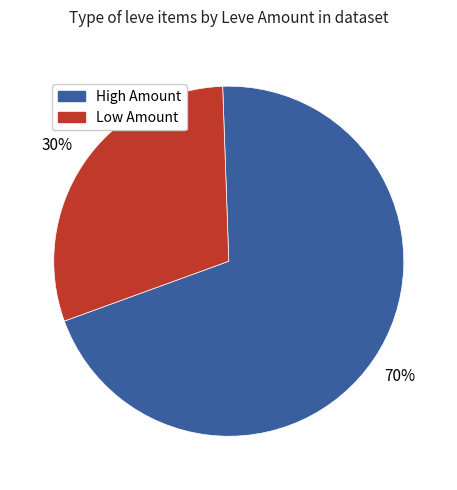

Count the number of slices in the pie.

2